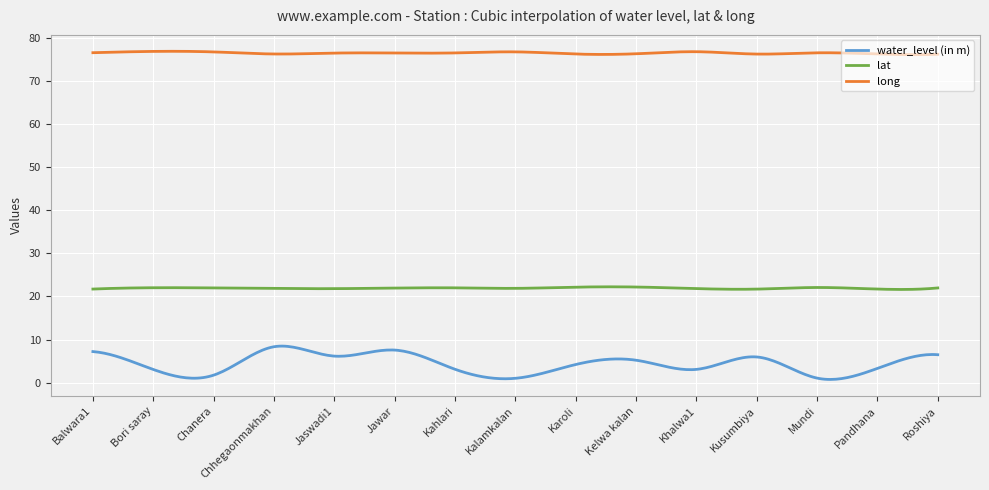

What is the difference between the maximum and second lowest values in the water_level (in m) series?

7.7